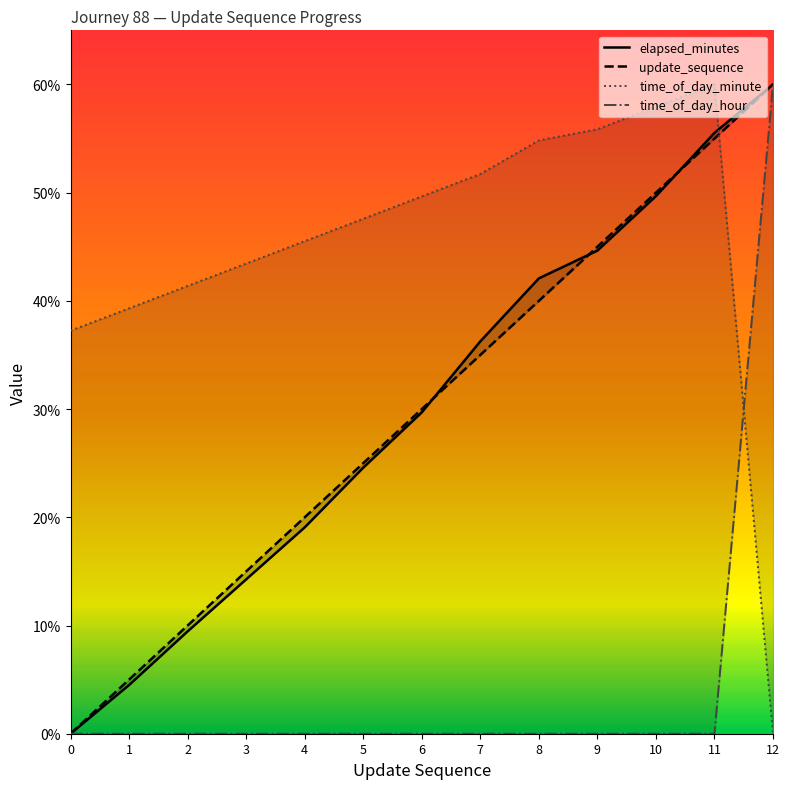

Which category has the highest value in the elapsed_minutes series?

12